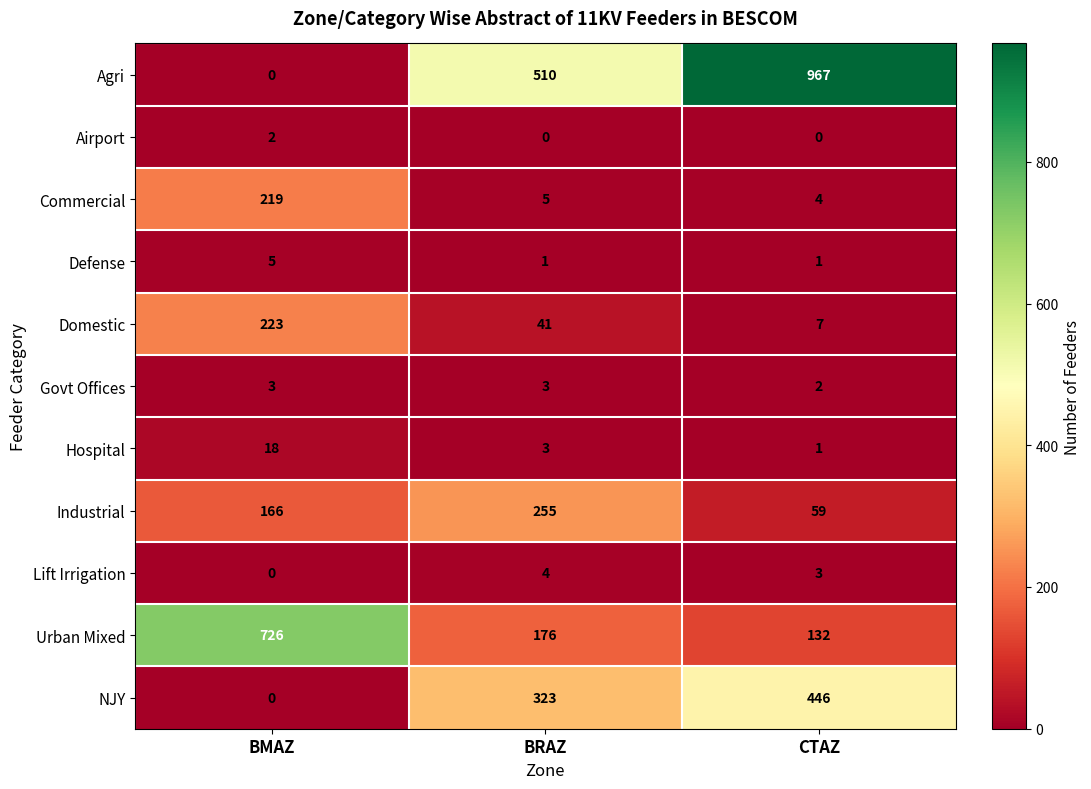

Which category has the highest value across all series?

CTAZ